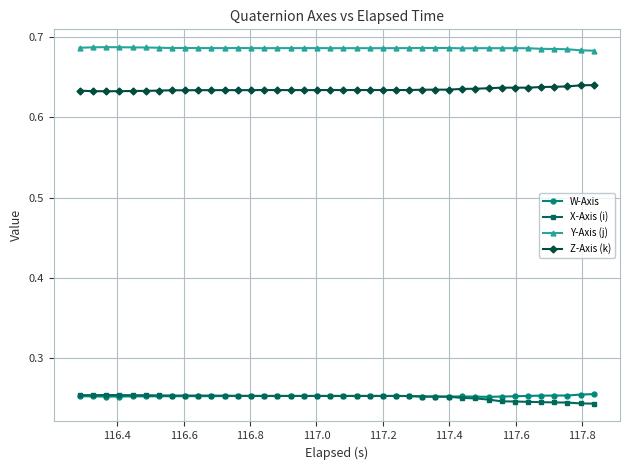

True or false: Z-Axis (k) and W-Axis cross at least once.

False